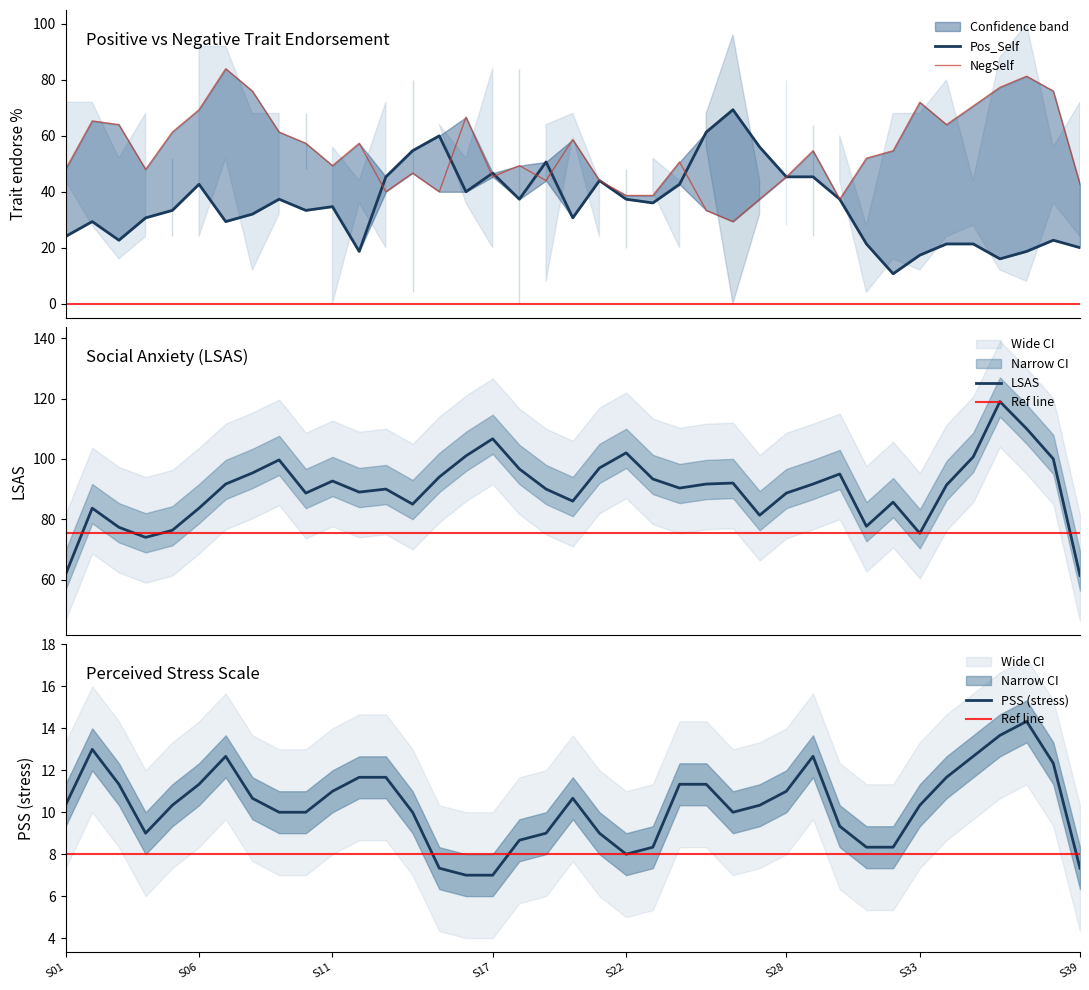

The value of PSS (stress) at S33 is 16.2. True or false?

False